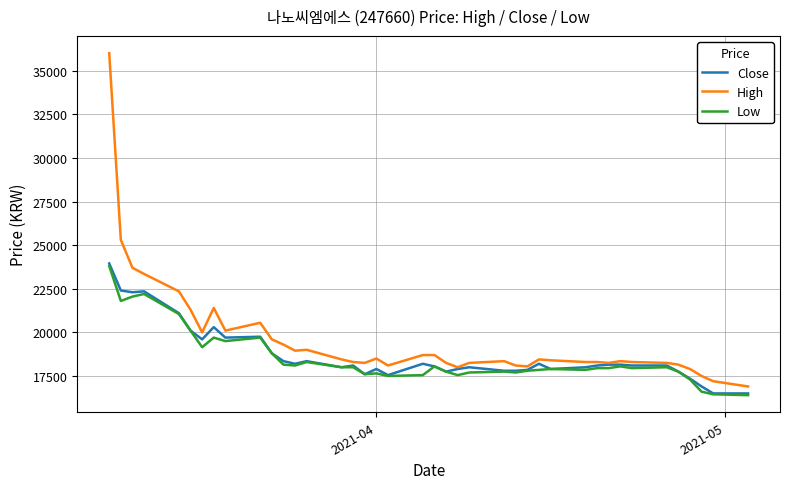

What is the maximum value for Low?

23800